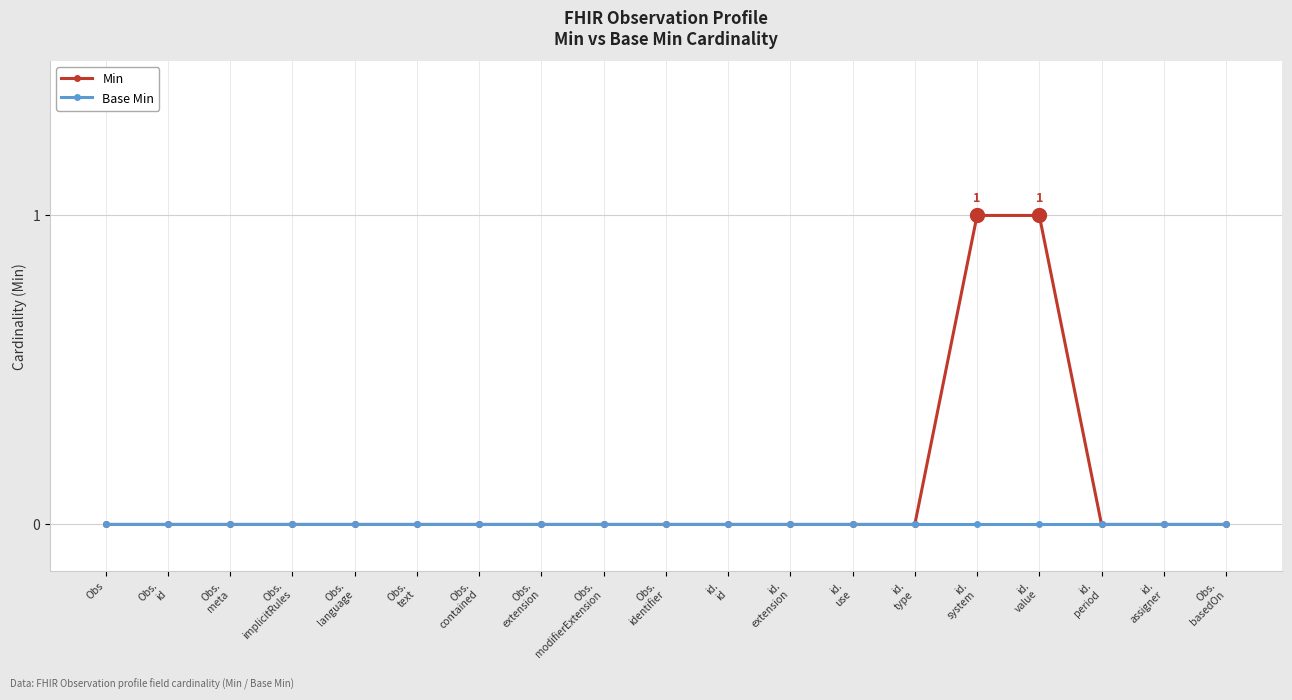

List the series in order of their peak value, lowest first.

Base Min, Min